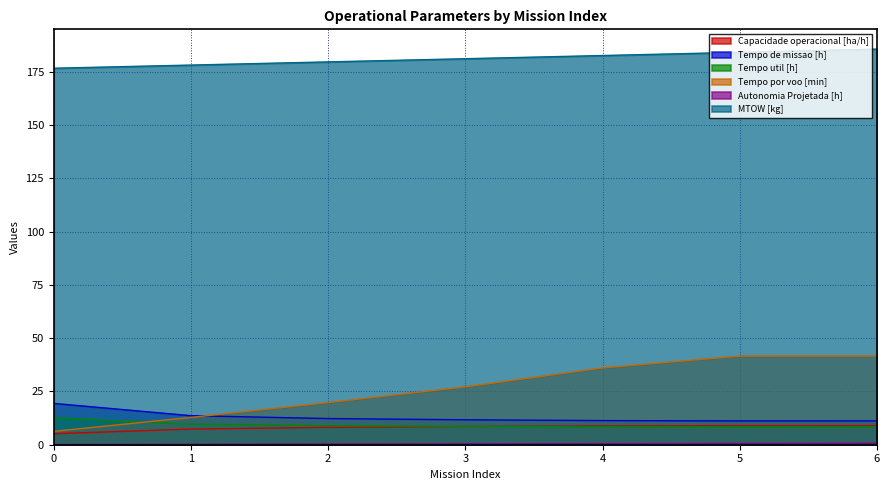

What is the difference between the maximum and minimum values in the Tempo util [h] series?

4.3